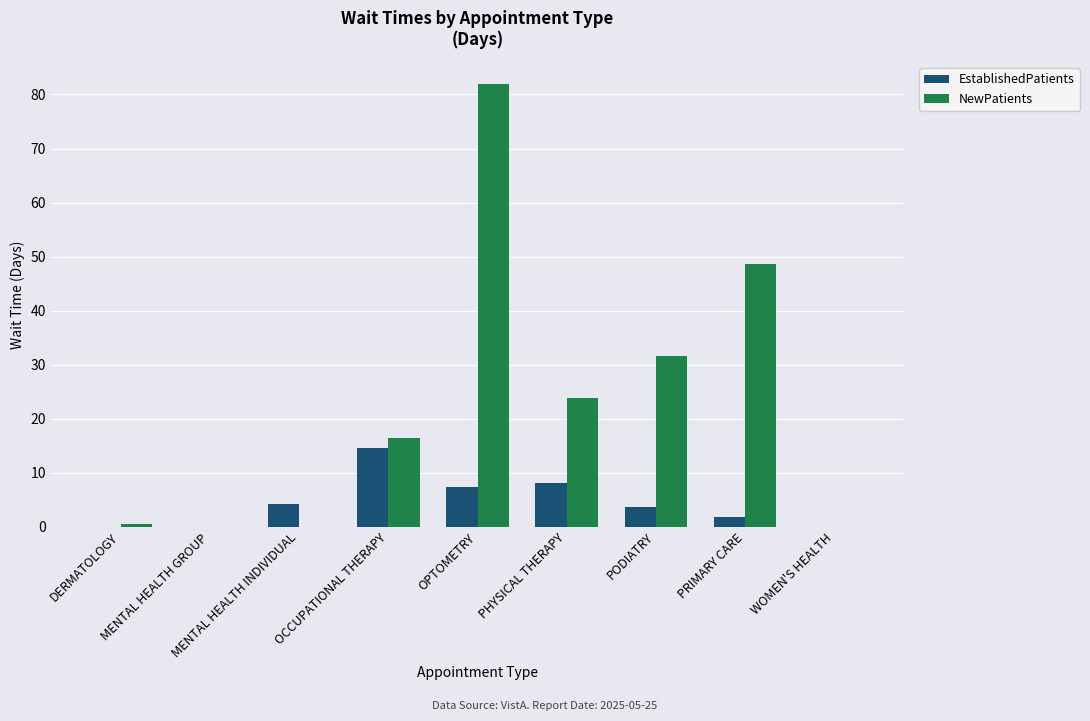

Reading left to right, transcribe all the data shown in this chart.

EstablishedPatients: DERMATOLOGY=0.0	MENTAL HEALTH GROUP=0.0	MENTAL HEALTH INDIVIDUAL=4.2	OCCUPATIONAL THERAPY=14.5	OPTOMETRY=7.3	PHYSICAL THERAPY=8.1	PODIATRY=3.7	PRIMARY CARE=1.8	WOMEN'S HEALTH=0.0
NewPatients: DERMATOLOGY=0.5	MENTAL HEALTH GROUP=0.0	MENTAL HEALTH INDIVIDUAL=0.0	OCCUPATIONAL THERAPY=16.4	OPTOMETRY=81.9	PHYSICAL THERAPY=23.8	PODIATRY=31.6	PRIMARY CARE=48.6	WOMEN'S HEALTH=0.0